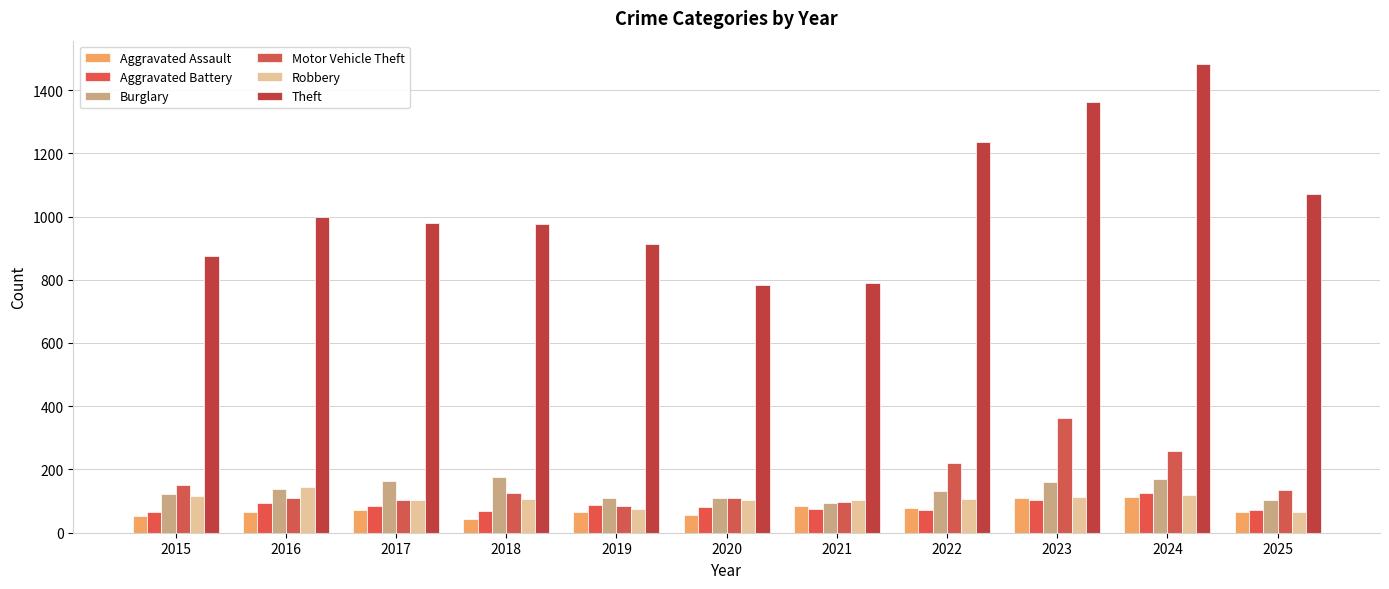

The Aggravated Assault series shows 38 at 2019. True or false?

False